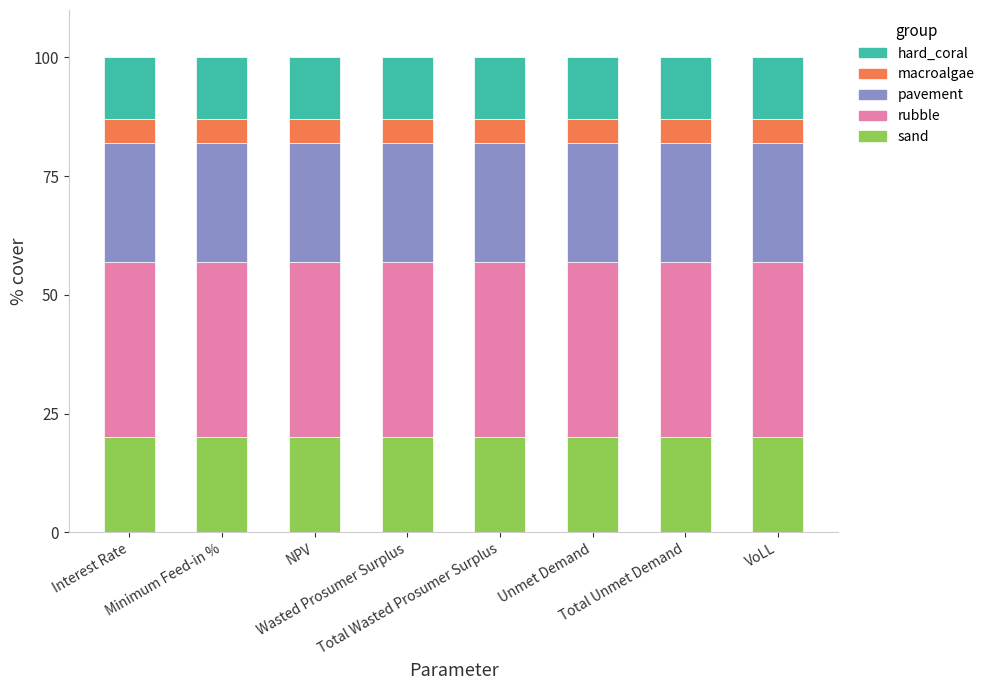

What is the sum of all sand values?

160